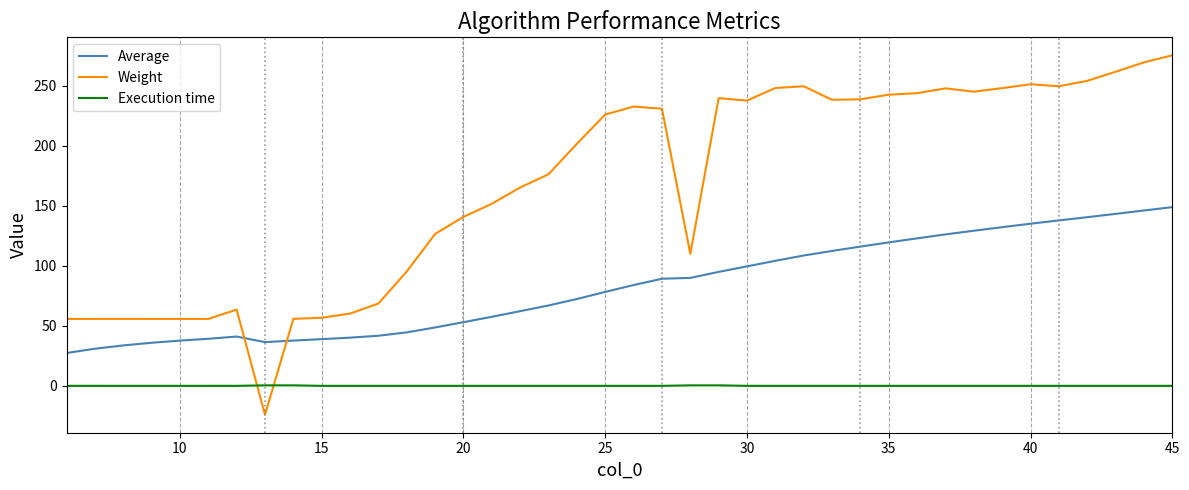

Which series has the largest total across all categories?

Weight